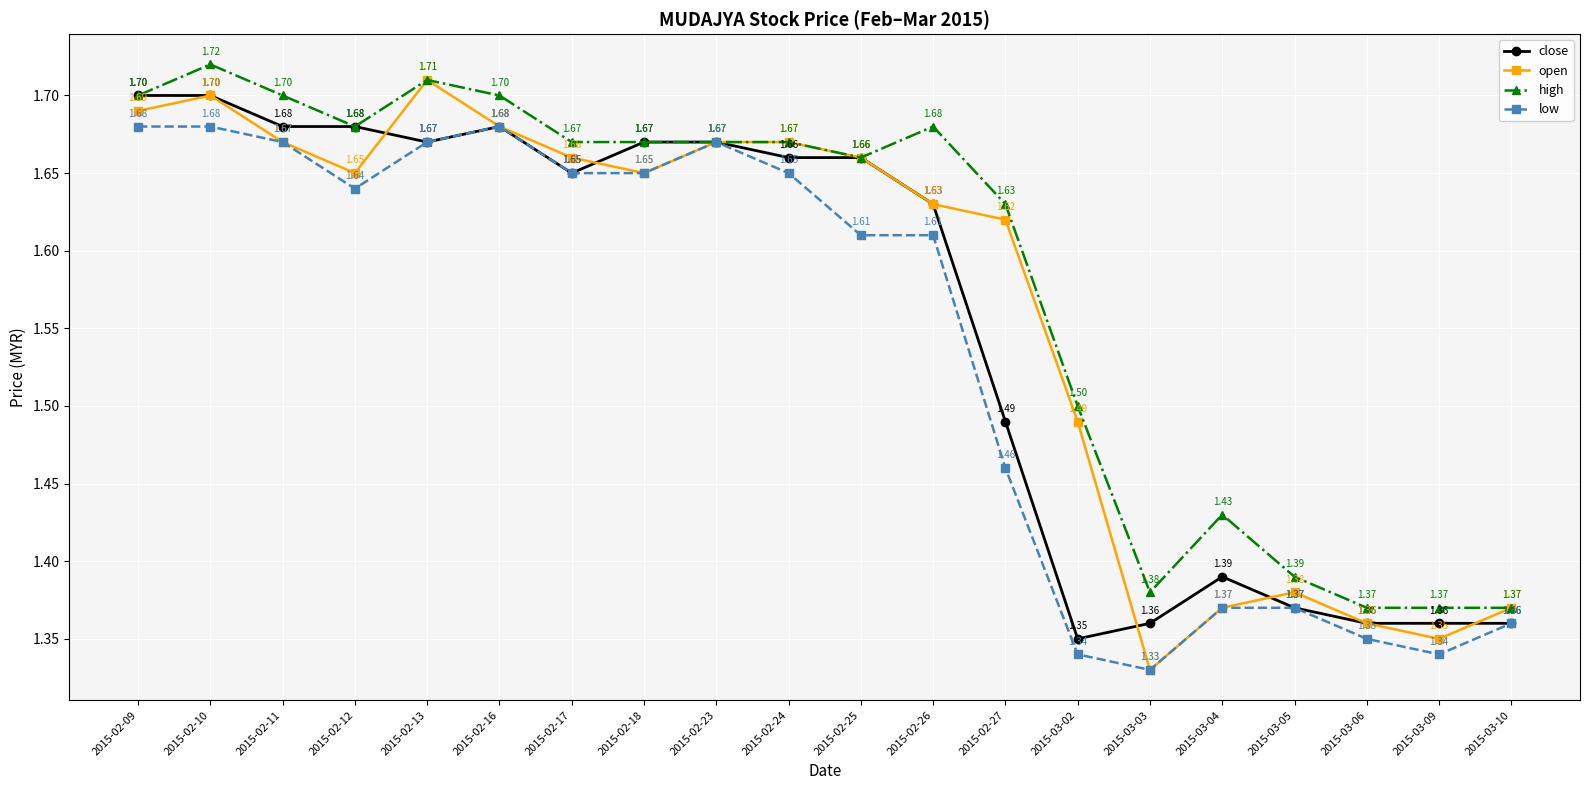

Where is the first local minimum for low?

2015-02-12